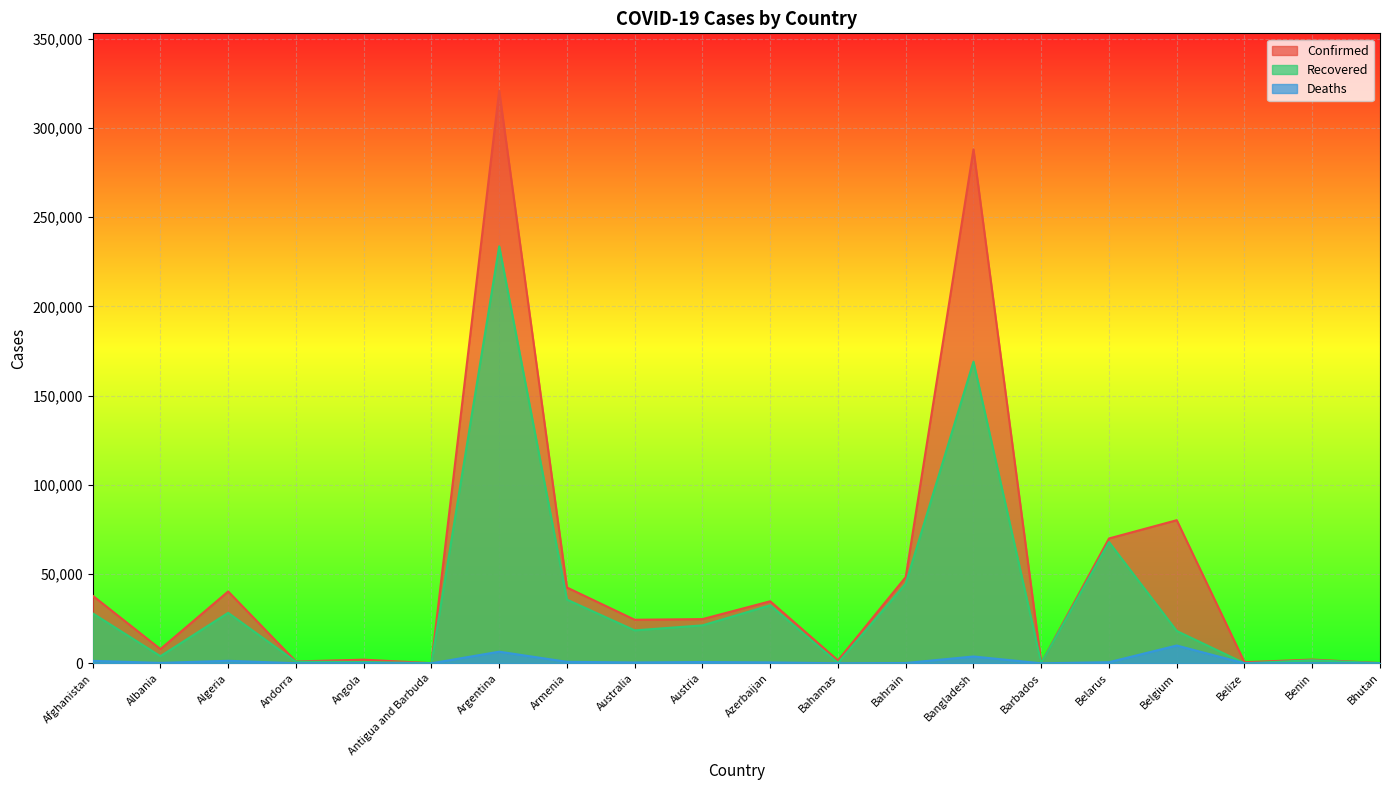

What is the difference between the highest and lowest values at Austria?

24032